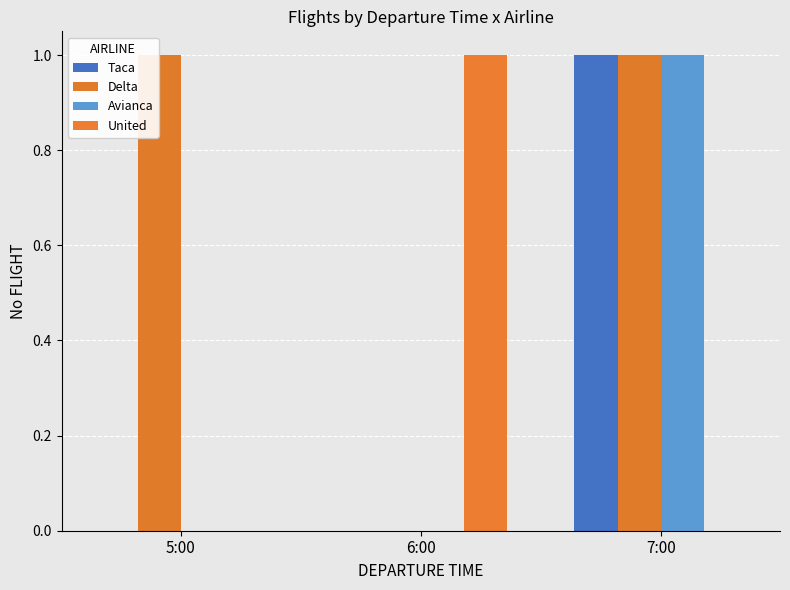

Are the bars grouped side by side (vs. stacked)?

Yes